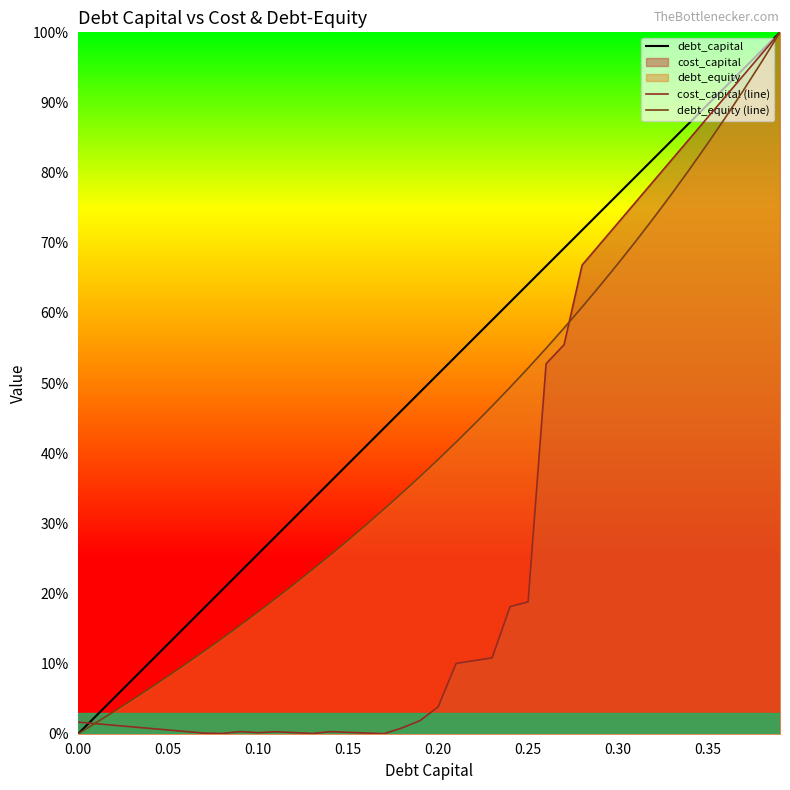

True or false: debt_capital has more than 0 points higher than both neighbors.

False